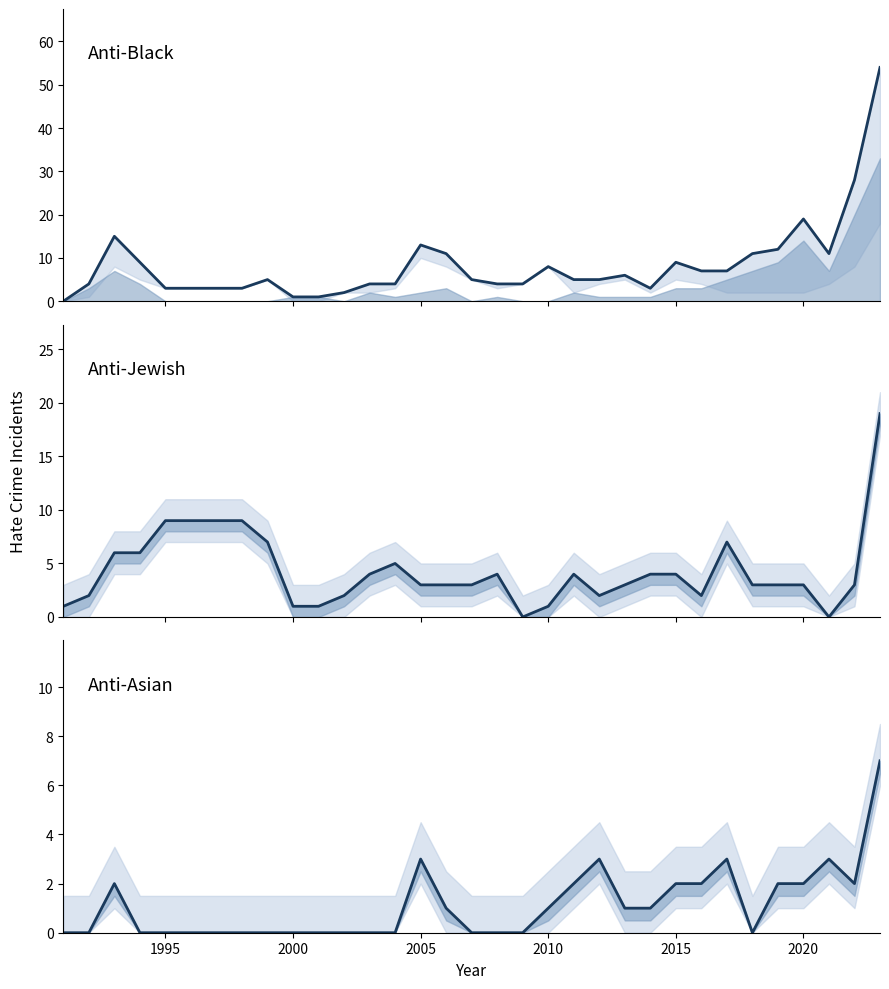

List the series in order of their peak value, lowest first.

anti_asian_total_line, anti_jewish_total_line, anti_black_total_line